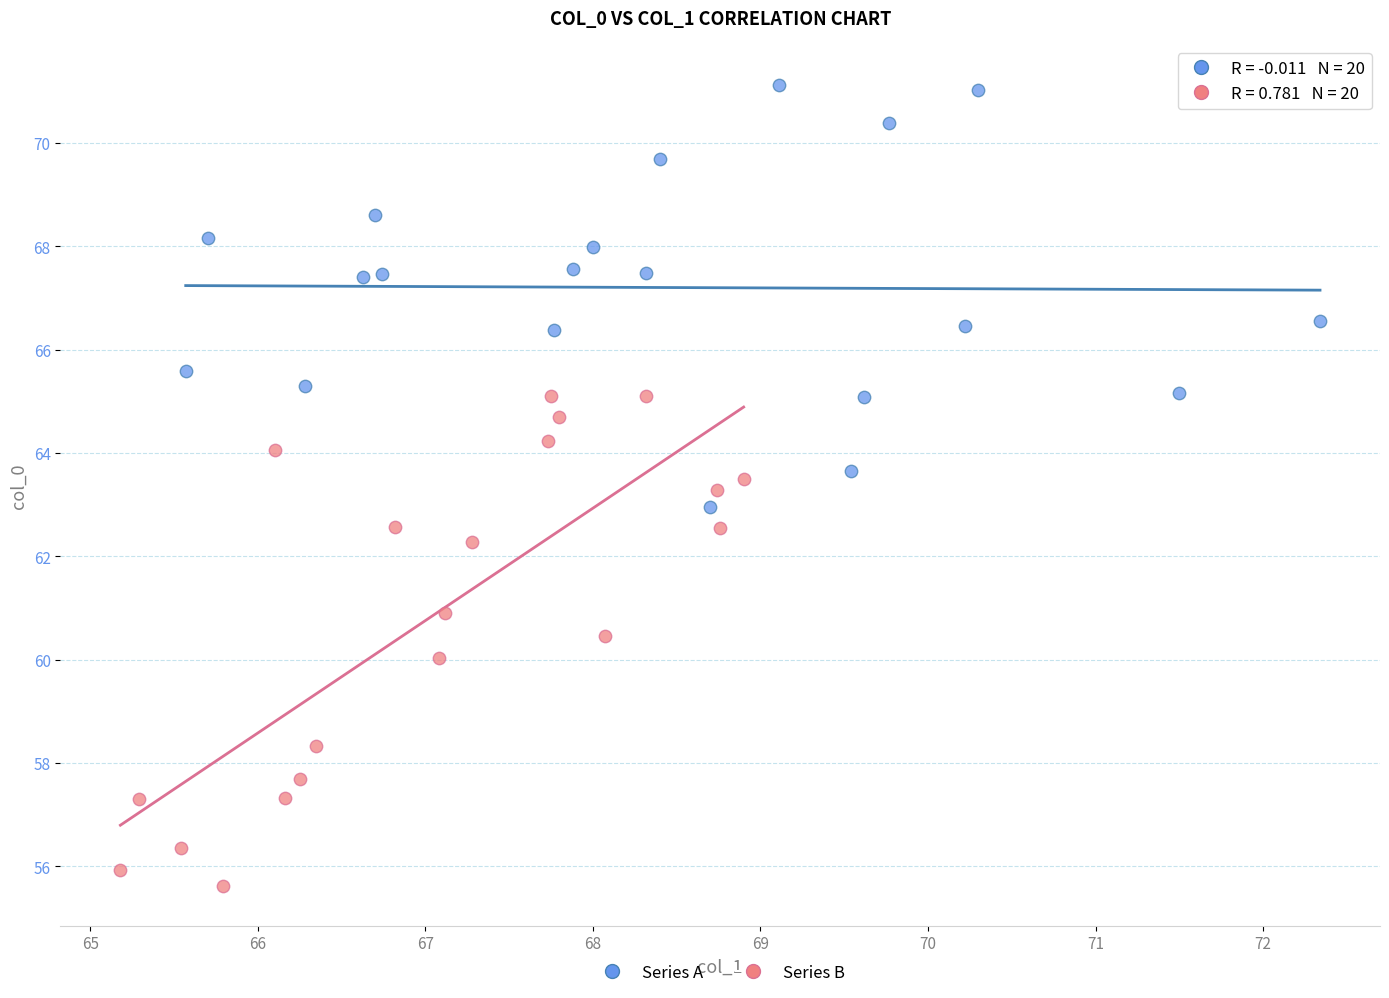

Which series reaches the minimum Y coordinate?

Series B